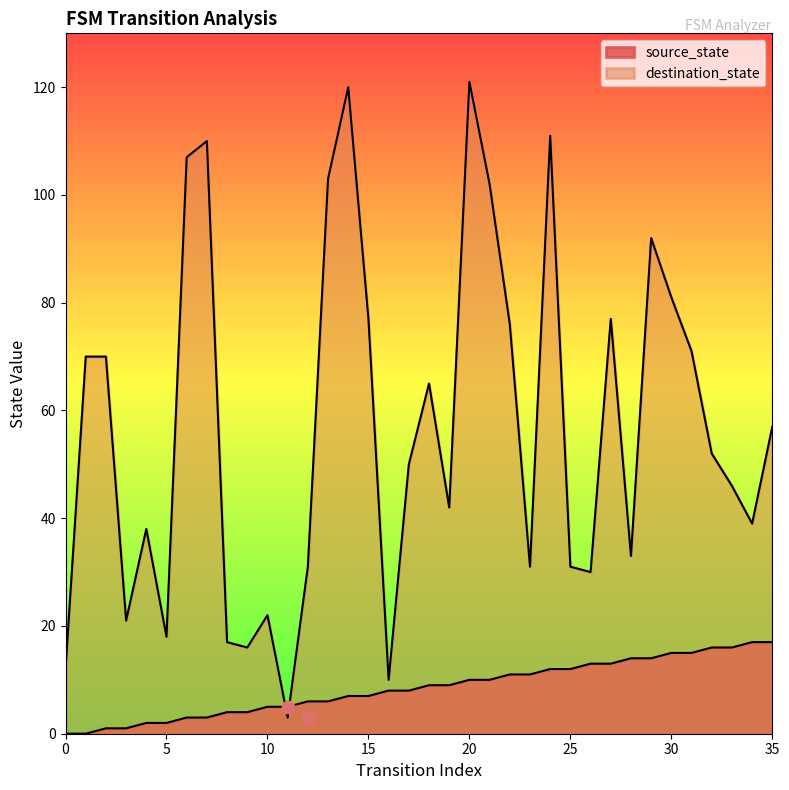

At which category is the sum across all series the highest?

20